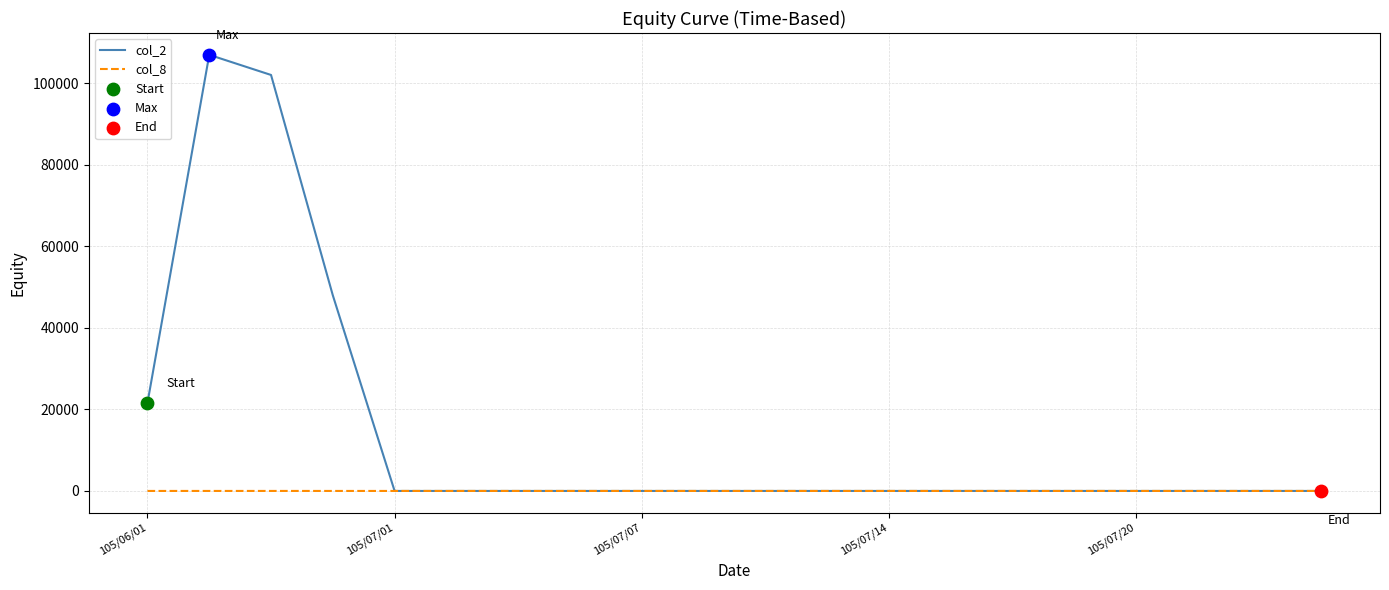

What is the greatest value displayed?

107000